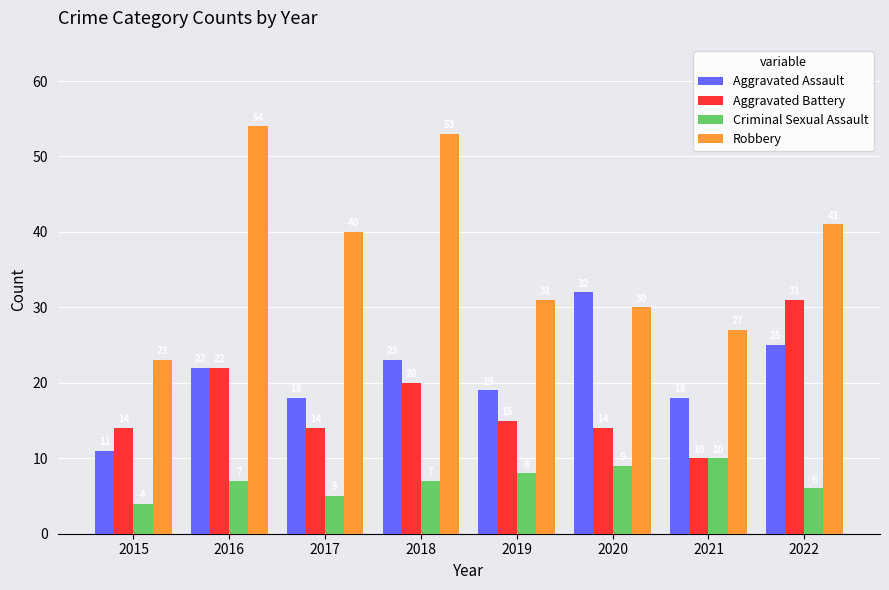

Reading right to left, transcribe all the data shown in this chart.

Aggravated Assault: 2022=25	2021=18	2020=32	2019=19	2018=23	2017=18	2016=22	2015=11
Aggravated Battery: 2022=31	2021=10	2020=14	2019=15	2018=20	2017=14	2016=22	2015=14
Criminal Sexual Assault: 2022=6	2021=10	2020=9	2019=8	2018=7	2017=5	2016=7	2015=4
Robbery: 2022=41	2021=27	2020=30	2019=31	2018=53	2017=40	2016=54	2015=23